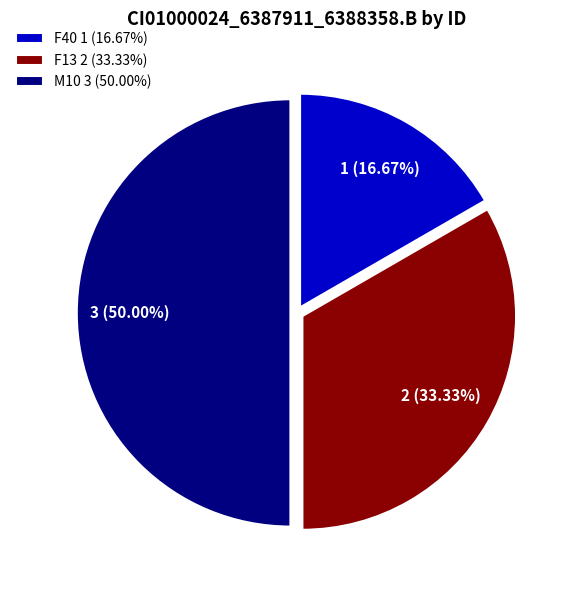

Rank the categories by value from lowest to highest.

F40 1 (16.67%), F13 2 (33.33%), M10 3 (50.00%)